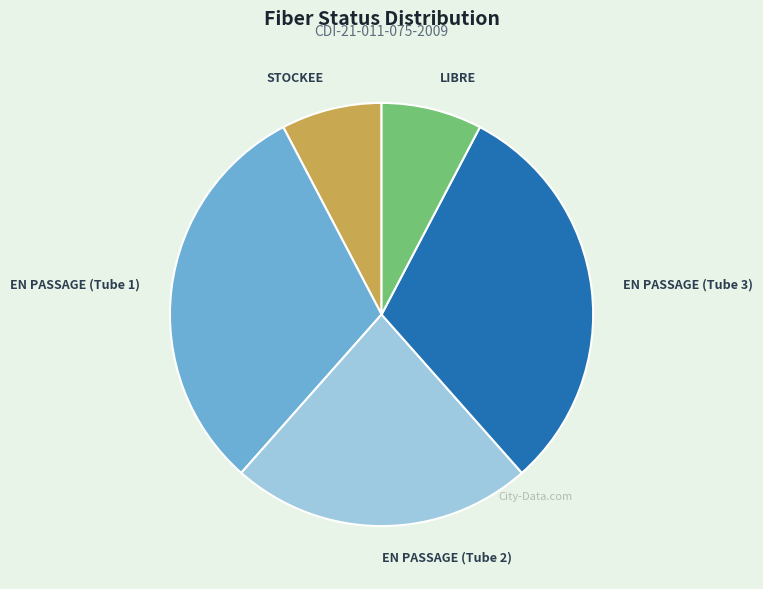

Combined, do EN PASSAGE (Tube 2) and EN PASSAGE (Tube 1) account for over 50%?

Yes